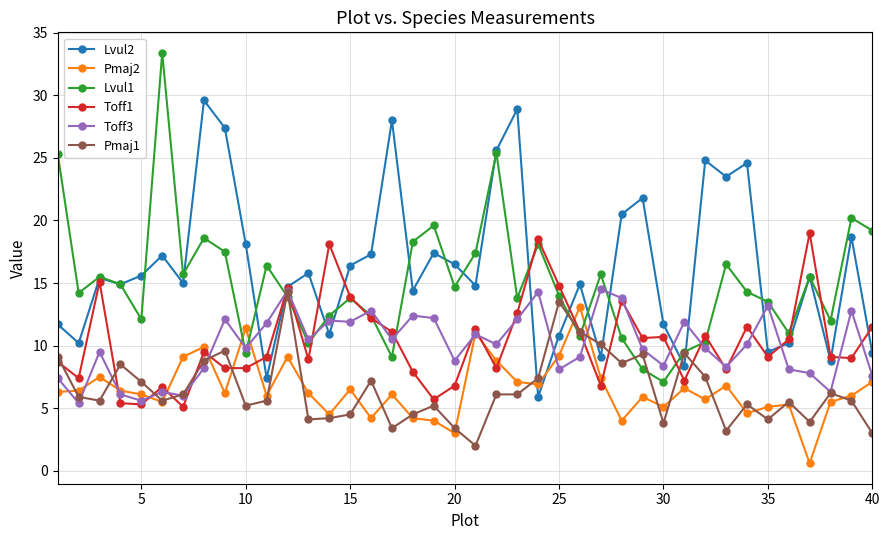

True or false: Pmaj2 and Lvul2 cross at least once.

True